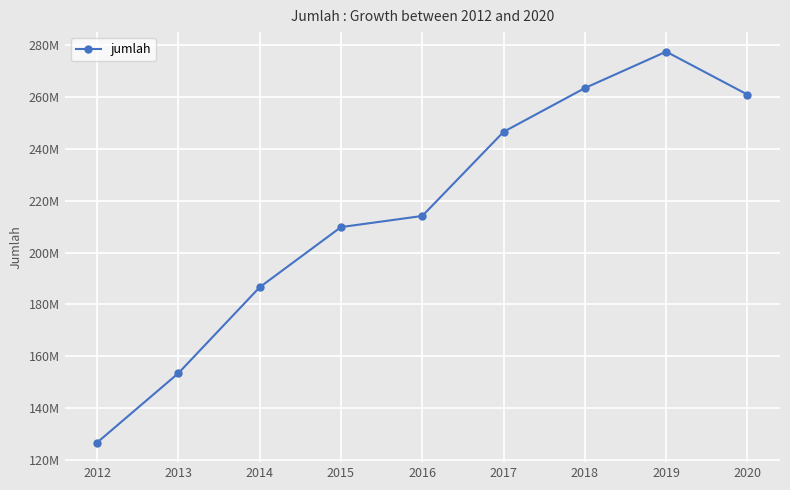

The chart shows a value of 148800424.2 at 2019. True or false?

False